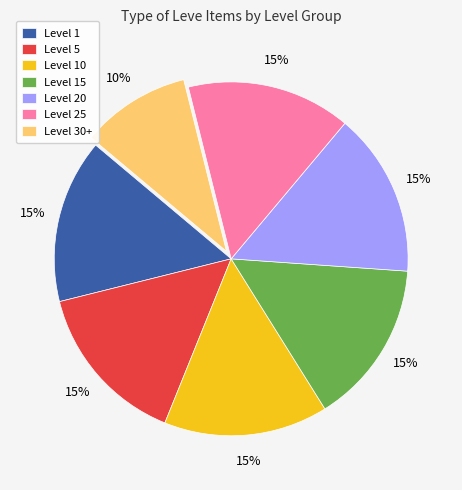

What is the smallest slice in the pie chart?

Level 30+